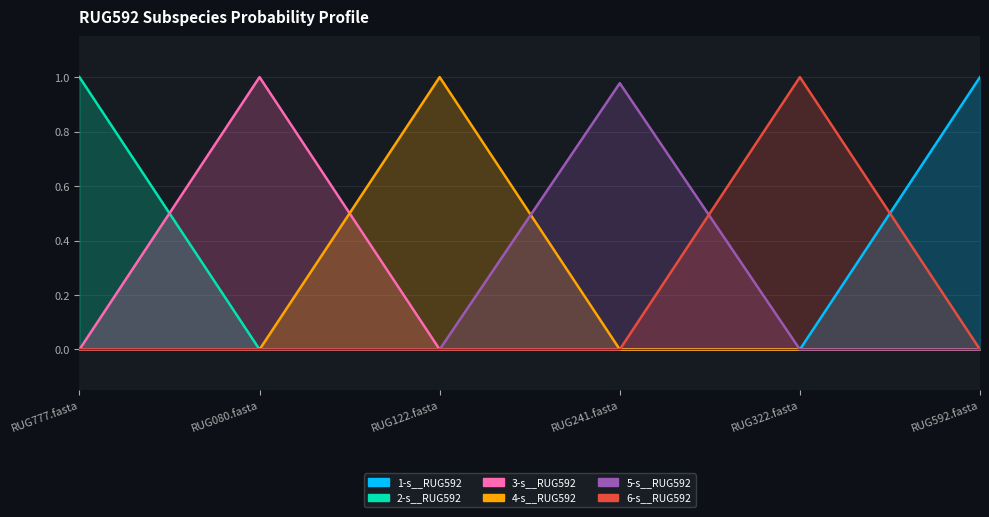

What is the total value across all series at RUG241.fasta?

1.0